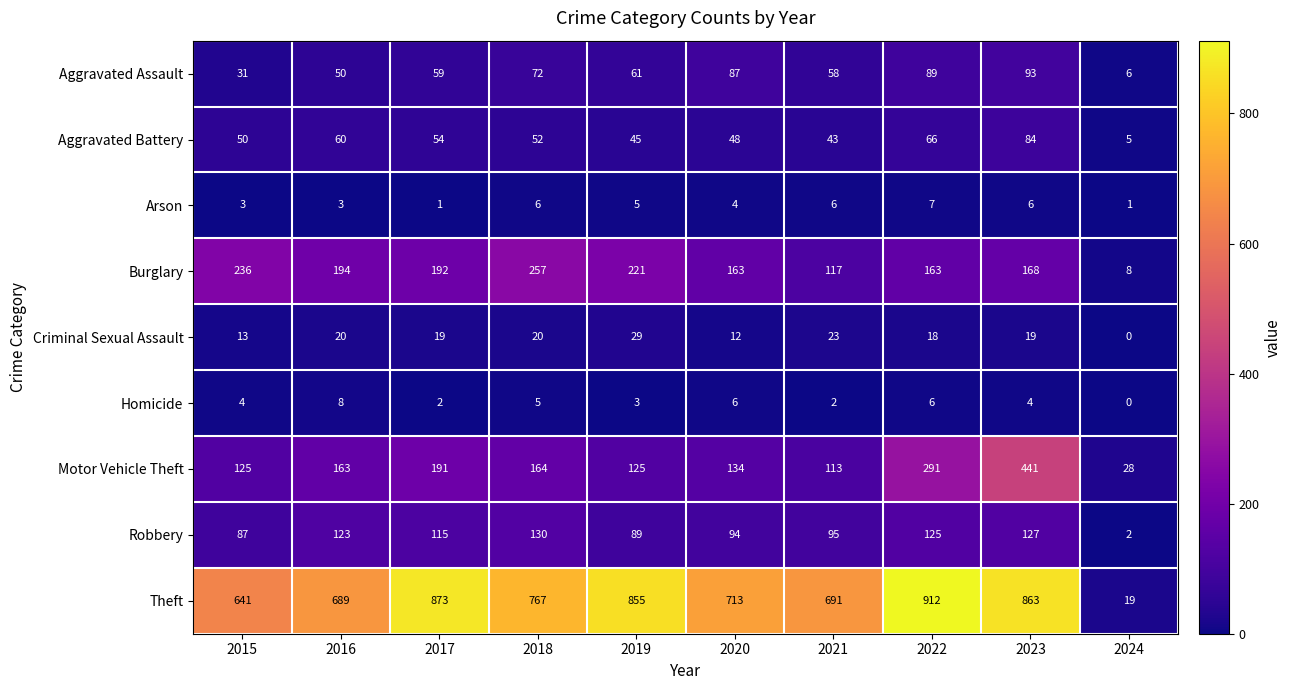

What is the average value of the Aggravated Battery series?

51